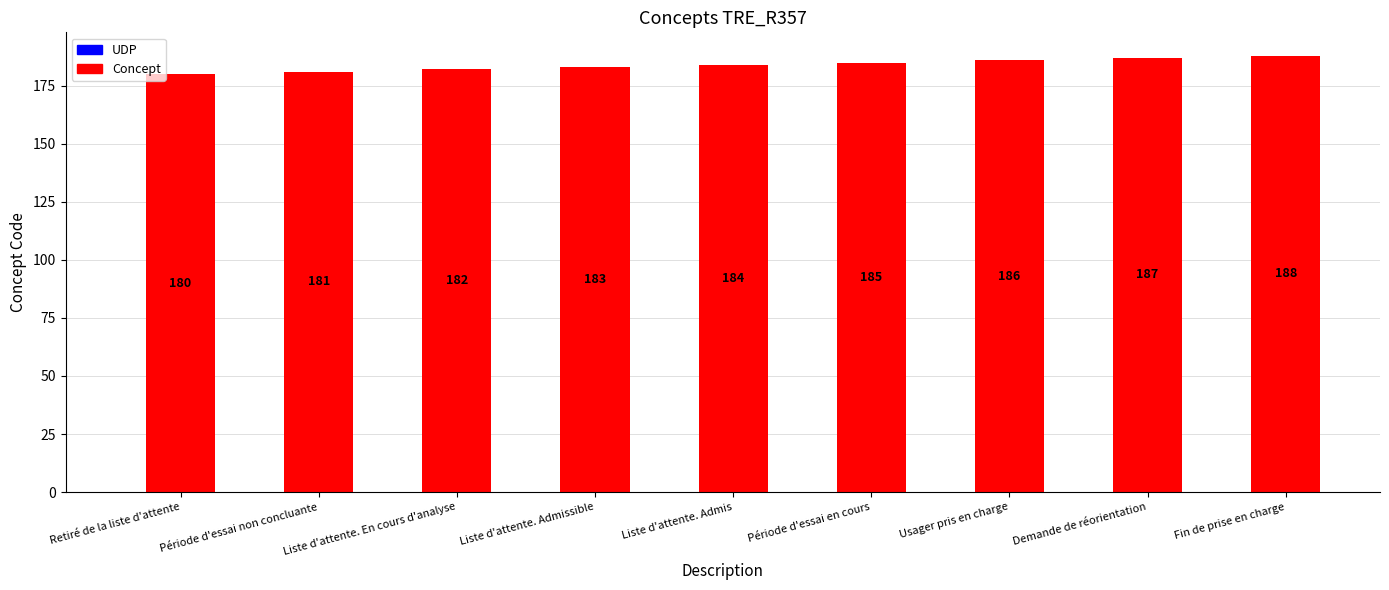

What is the difference between the maximum and minimum values?

8